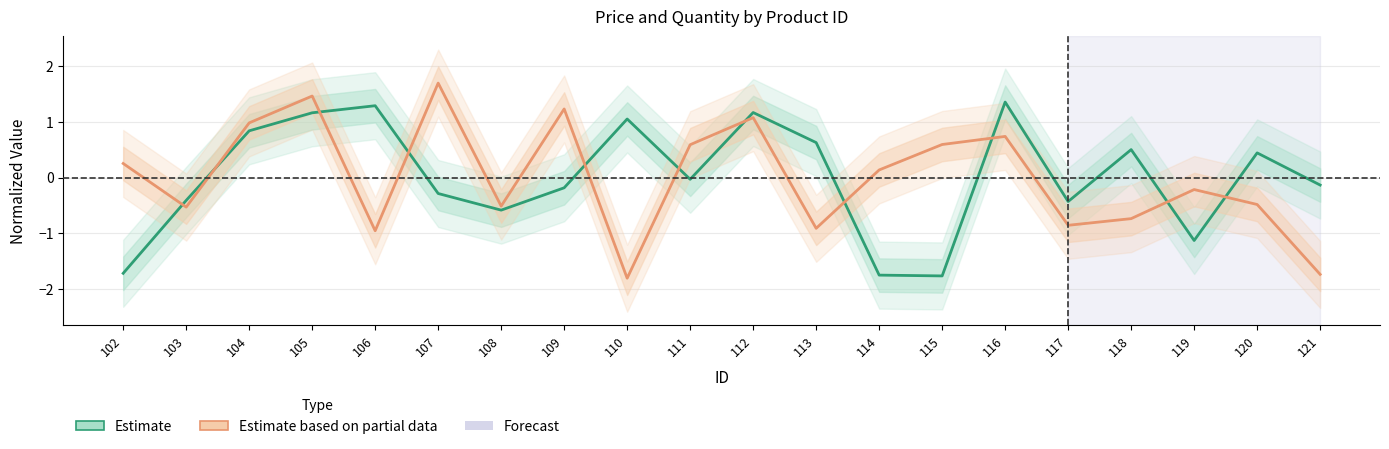

Which category has the lowest value in the Quantity (Estimate based on partial data) series?

110